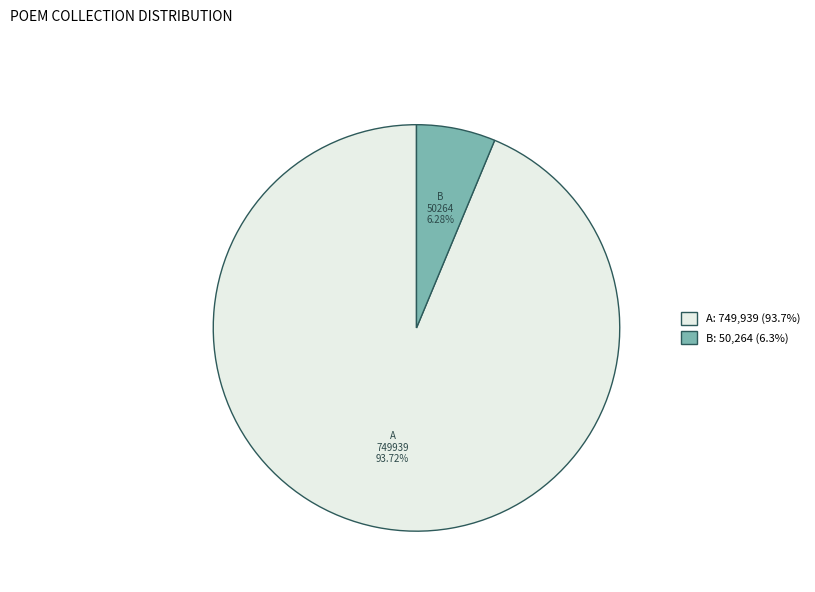

Is there any slice that represents more than half of the pie?

Yes